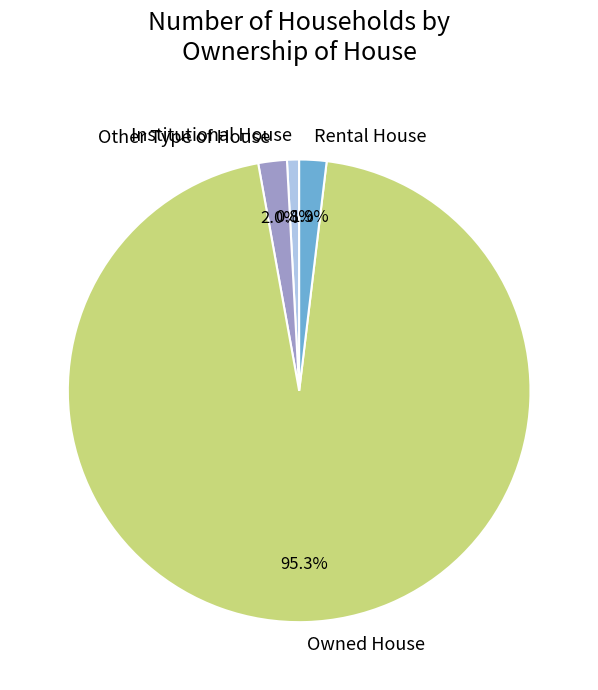

What is the majority slice?

Owned House